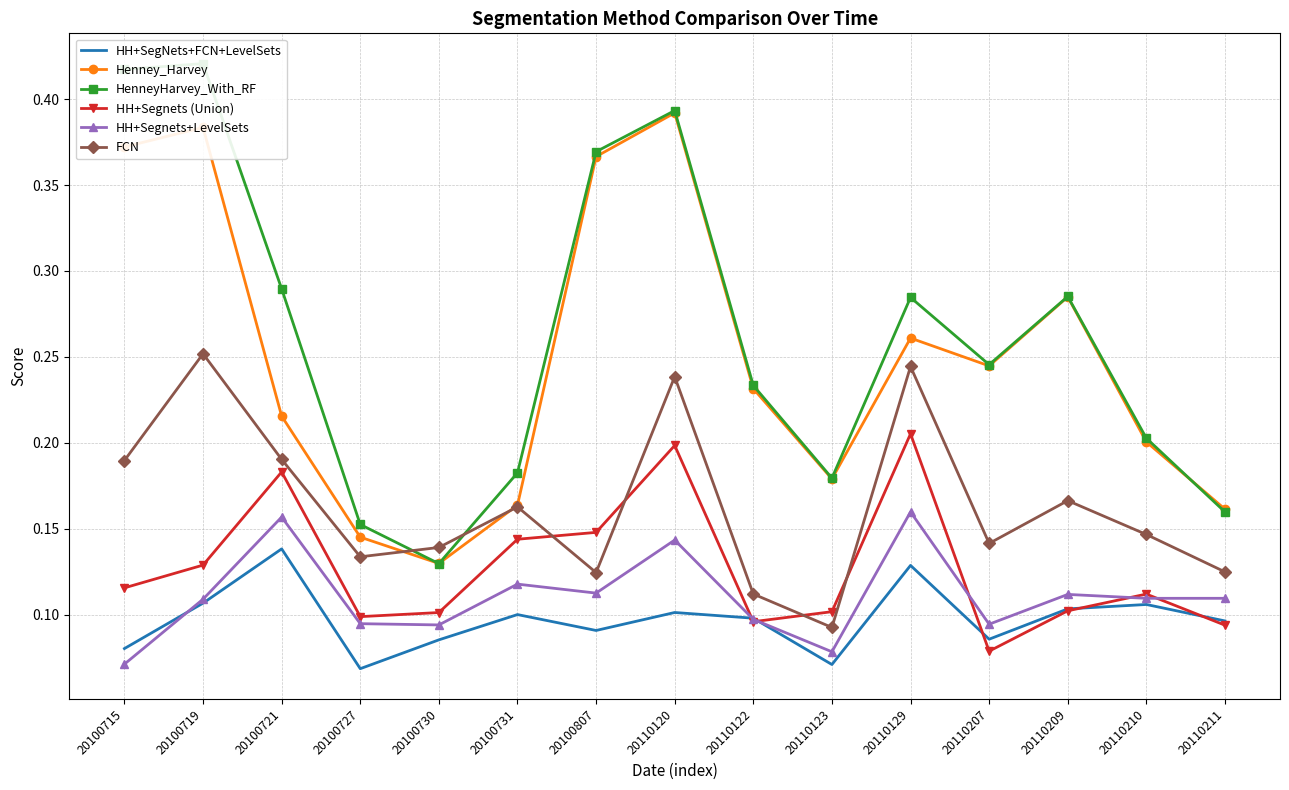

What is the total value across all series at 20110210?

0.9